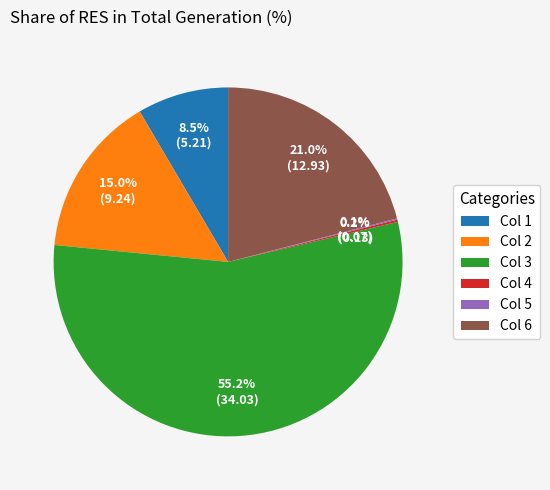

What percentage do Col 3 and Col 2 together represent?

70.2%